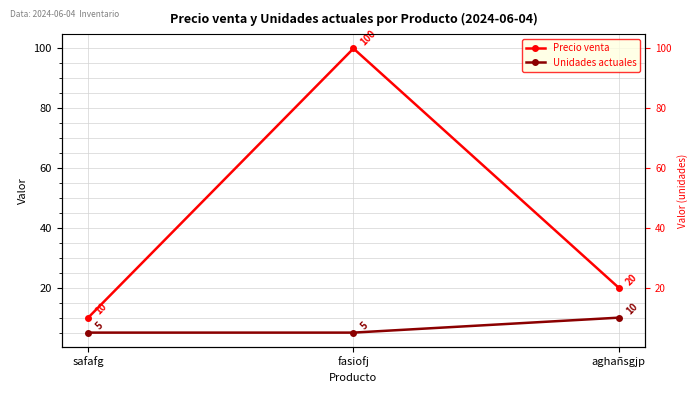

How many lines are shown in the chart?

2